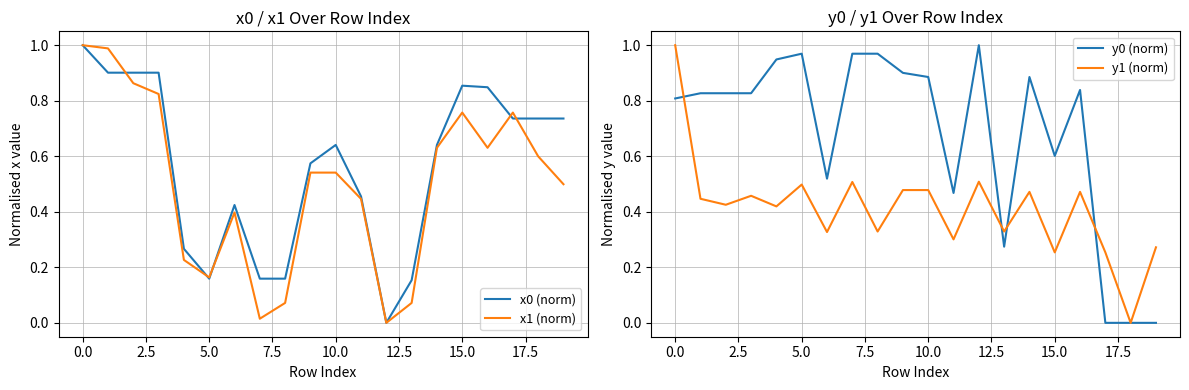

Which series changed the most between 15.0 and 15?

x1 (norm)